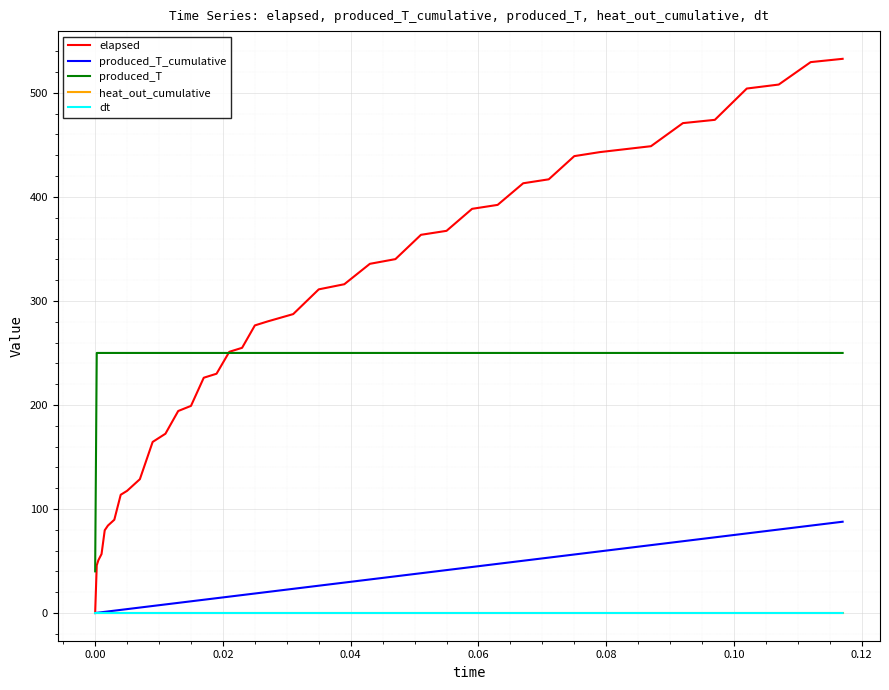

Does the chart have visible grid lines?

Yes